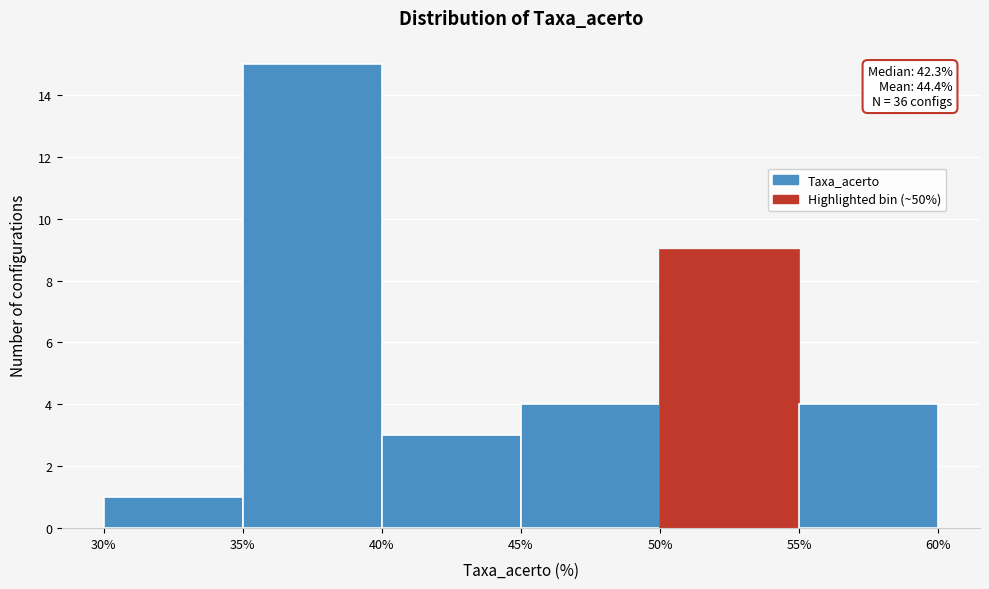

Over which range of the x-axis is the bar tallest?

35% to 40%